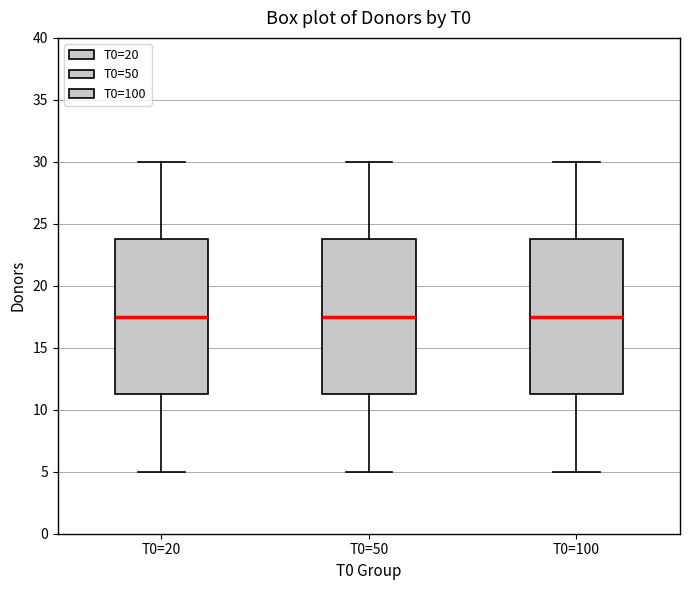

Reading left to right, transcribe this box plot: for each box, give where its median line is, the range the box spans, and where its two whiskers end, as read against the y-axis. The values are not printed on the chart, so give them approximately, as read against the axis.

T0=20: median 17.5, box 11.5 to 24.0, whiskers 5.0 to 30.0
T0=50: median 17.5, box 11.5 to 24.0, whiskers 5.0 to 30.0
T0=100: median 17.5, box 11.5 to 24.0, whiskers 5.0 to 30.0